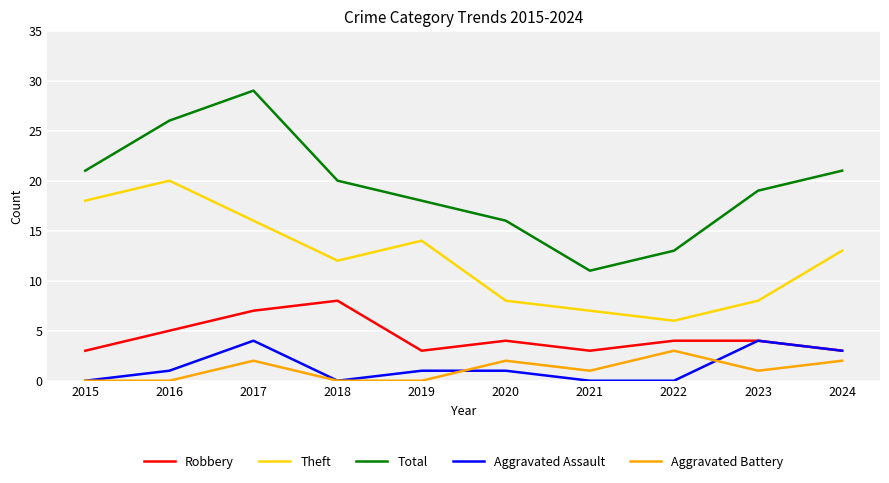

True or false: Total and Aggravated Assault intersect in this chart.

False